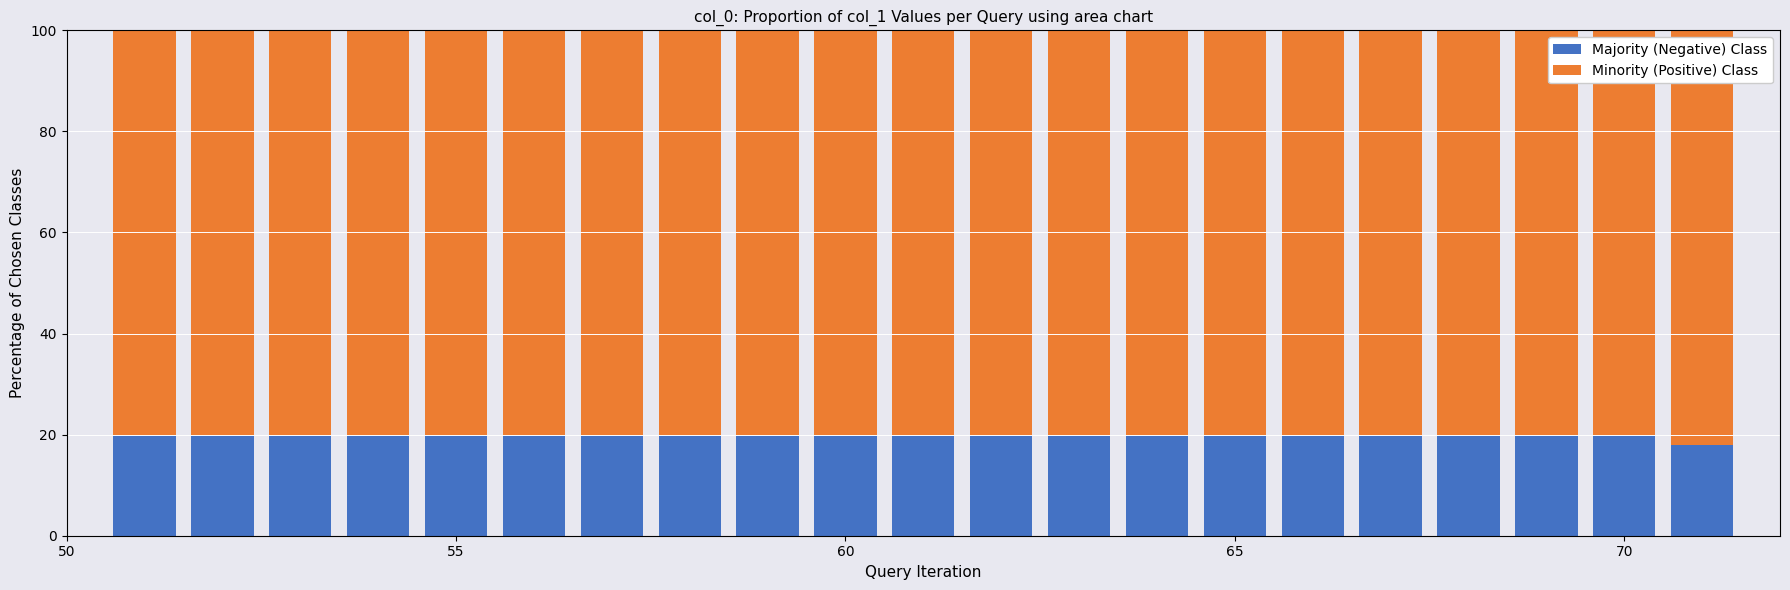

What is the value of the Majority (Negative) Class bar at the 20th from the left?

20